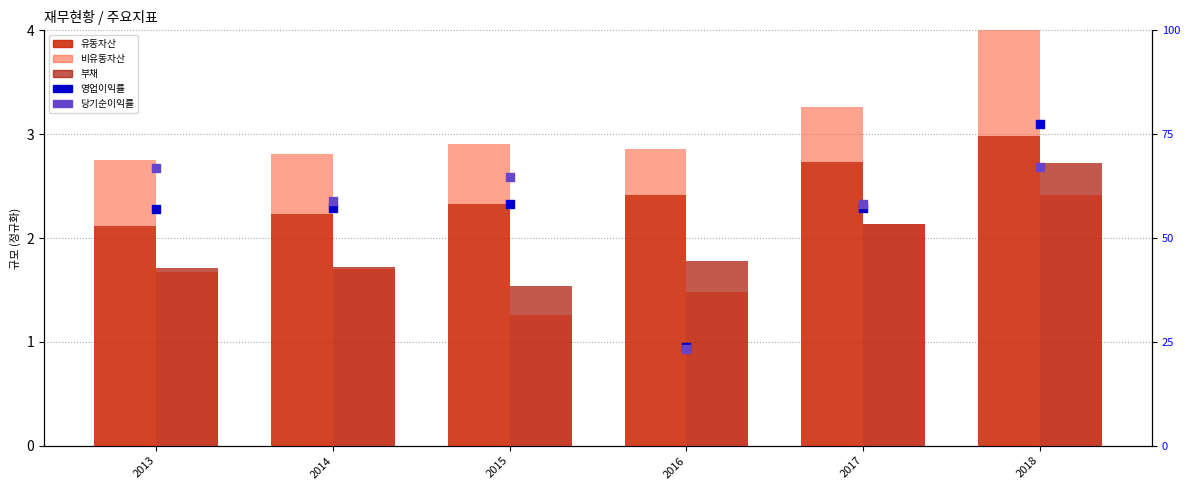

At which category is the sum across all series the highest?

2018